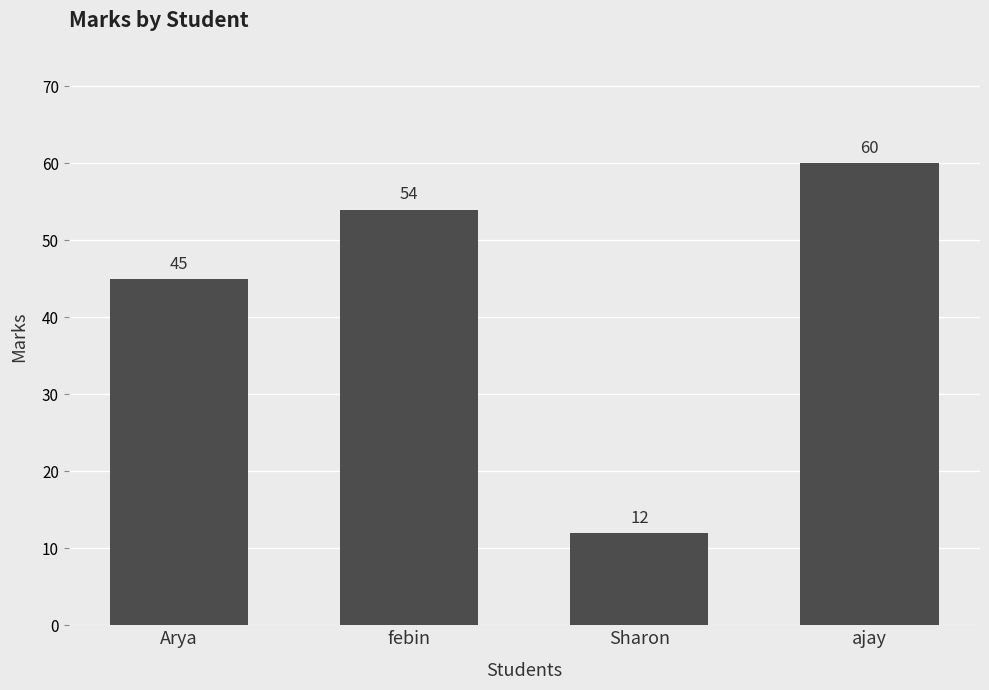

At which category does the chart reach its minimum across all series?

Sharon